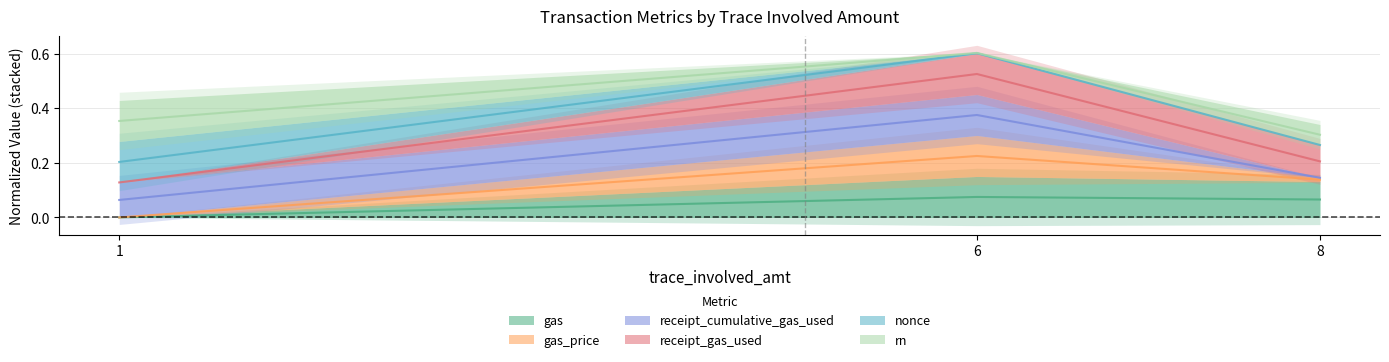

How many categories are shown in the chart?

3